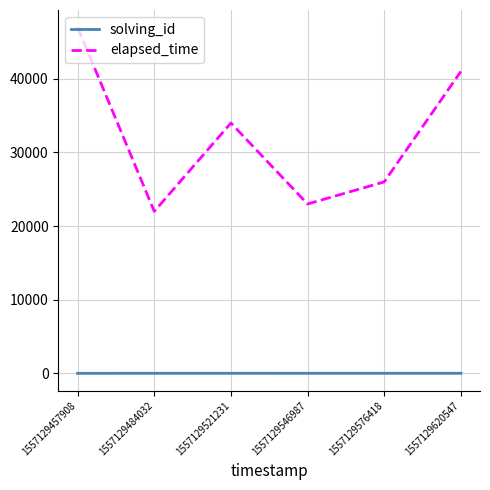

True or false: elapsed_time has more than 1 points higher than both neighbors.

False